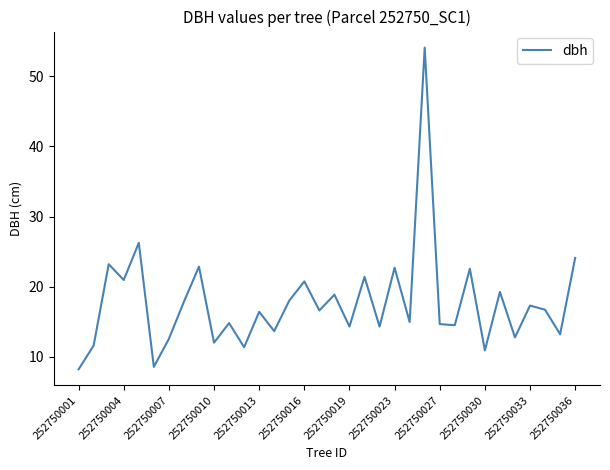

What is the difference between the maximum and minimum values?

45.9